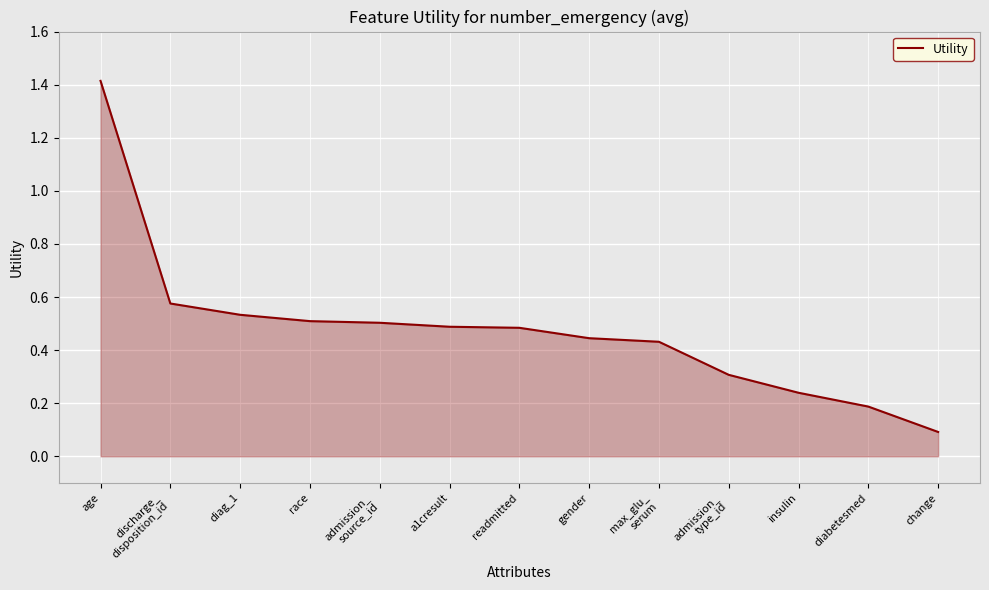

Which category has the highest value across all series?

age